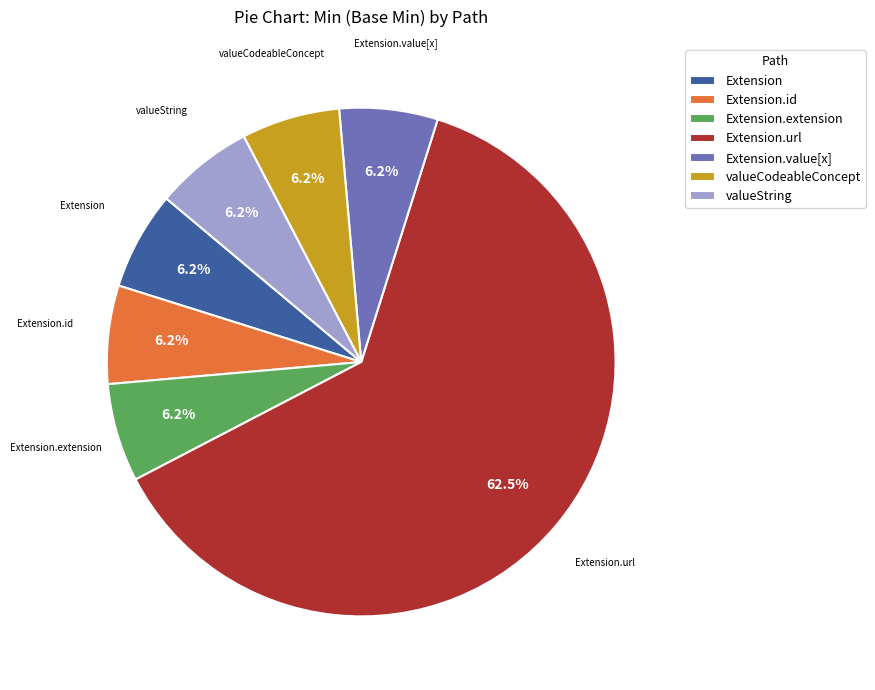

Combined, do valueCodeableConcept and Extension account for over 50%?

No